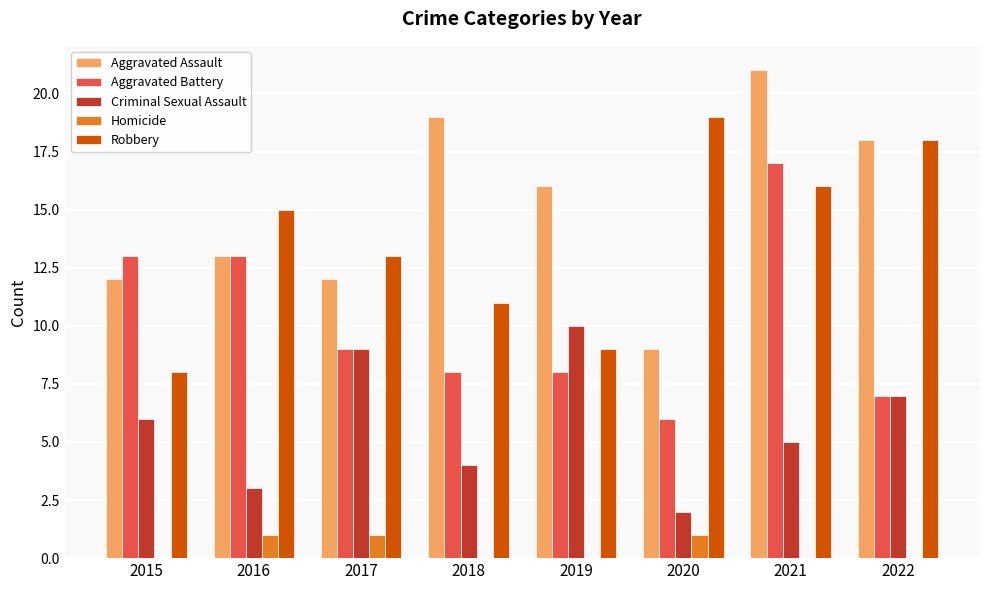

Which category has the highest value across all series?

2021